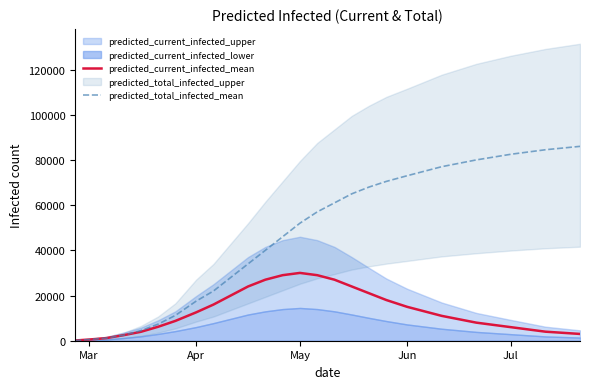

What is the highest value of the predicted_total_infected_mean series?

86000